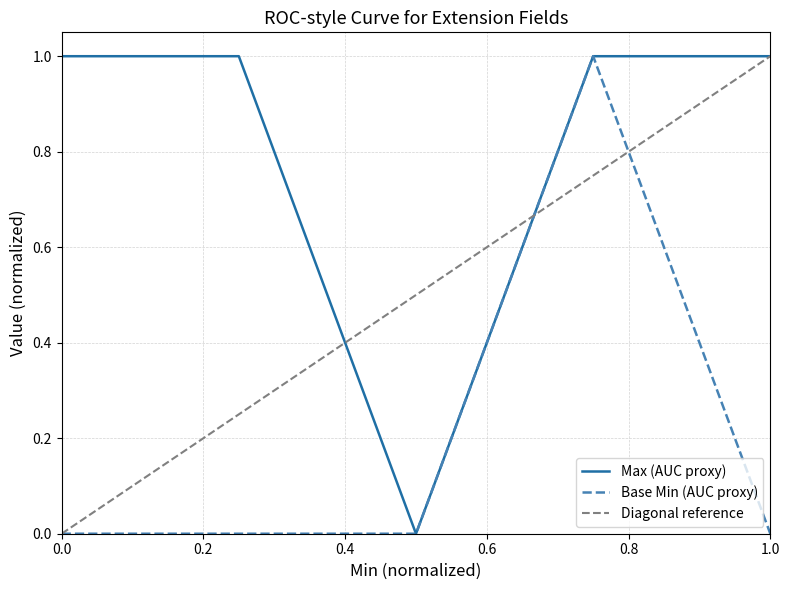

Is it true that Base Min equals 0 at 0?

True